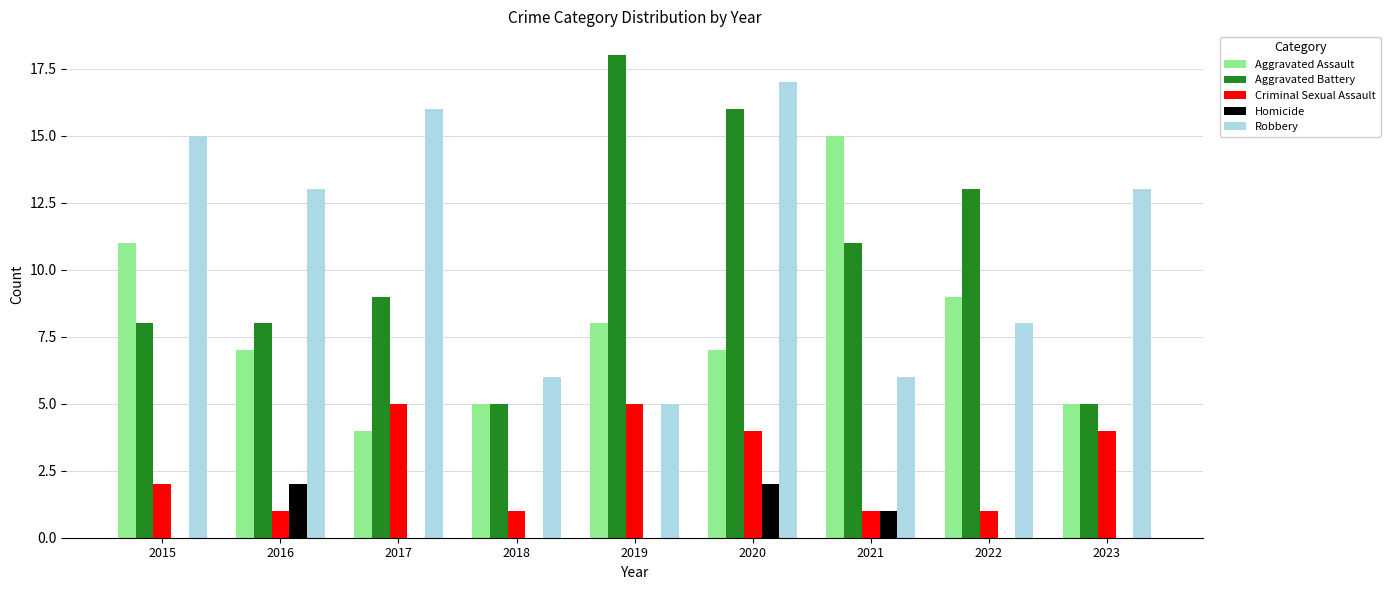

True or false: Robbery has a value of 13 at 2016.

True